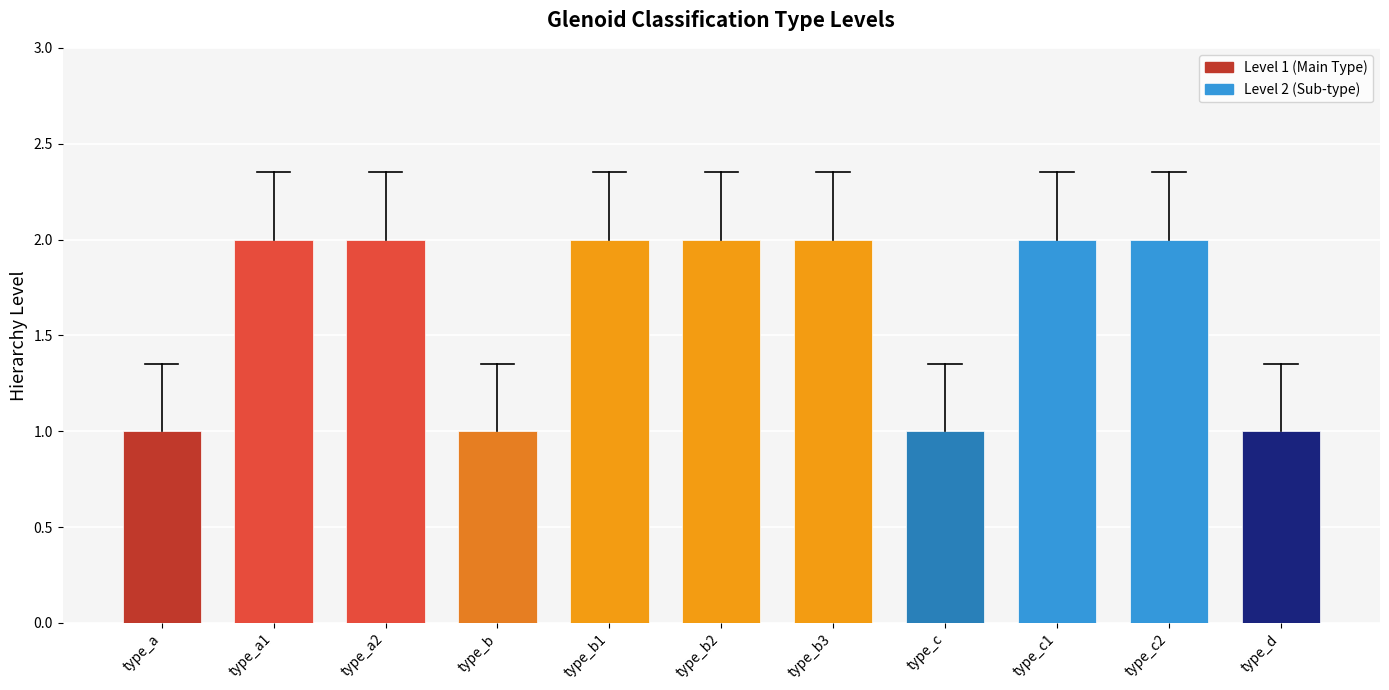

What is the value of the 5th bar from the left?

2